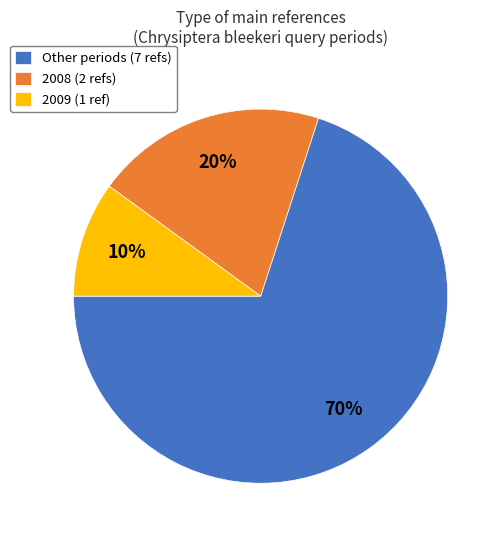

Rank the categories by value from lowest to highest.

2009 (1 ref), 2008 (2 refs), Other periods (7 refs)